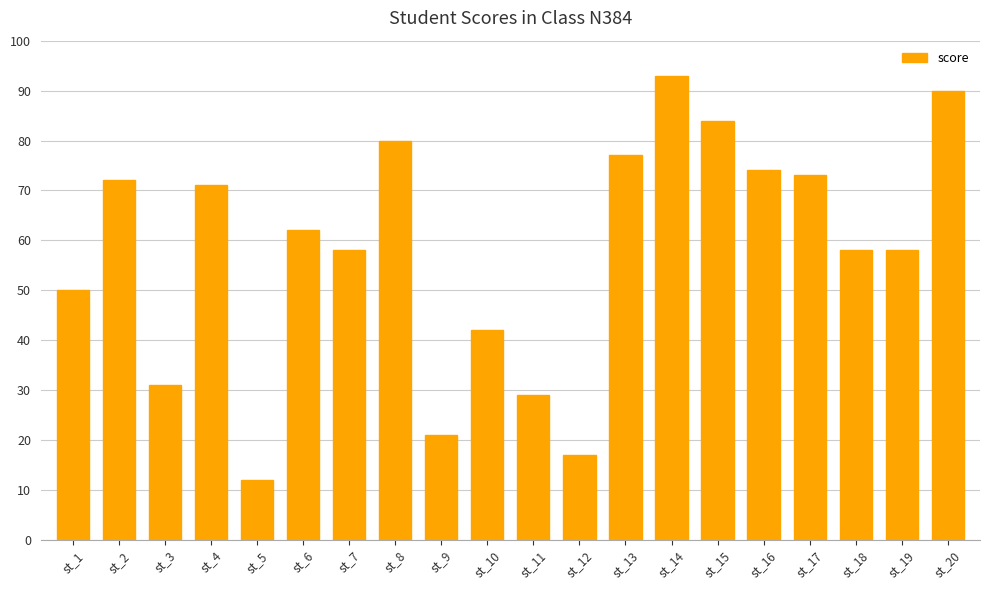

How many data points are less than 62?

10